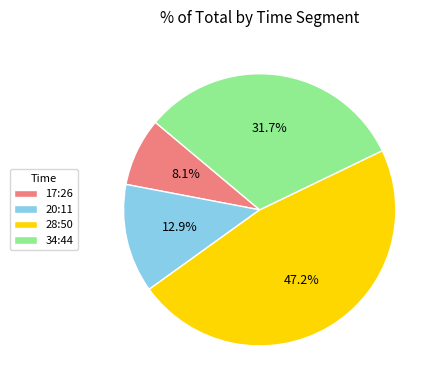

True or false: 20:11 accounts for 13% of the total.

True